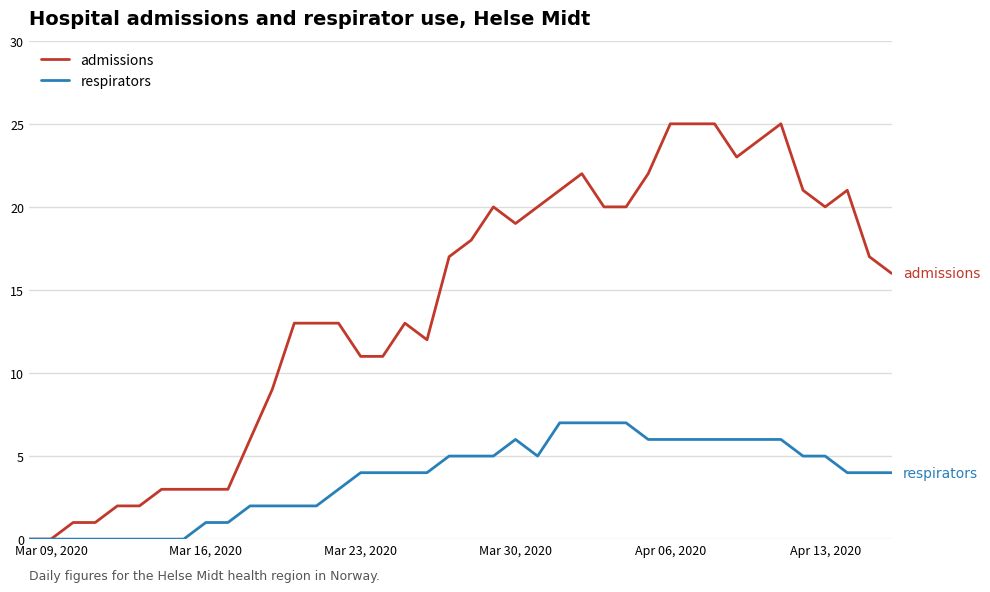

What is the average value of the admissions series?

14